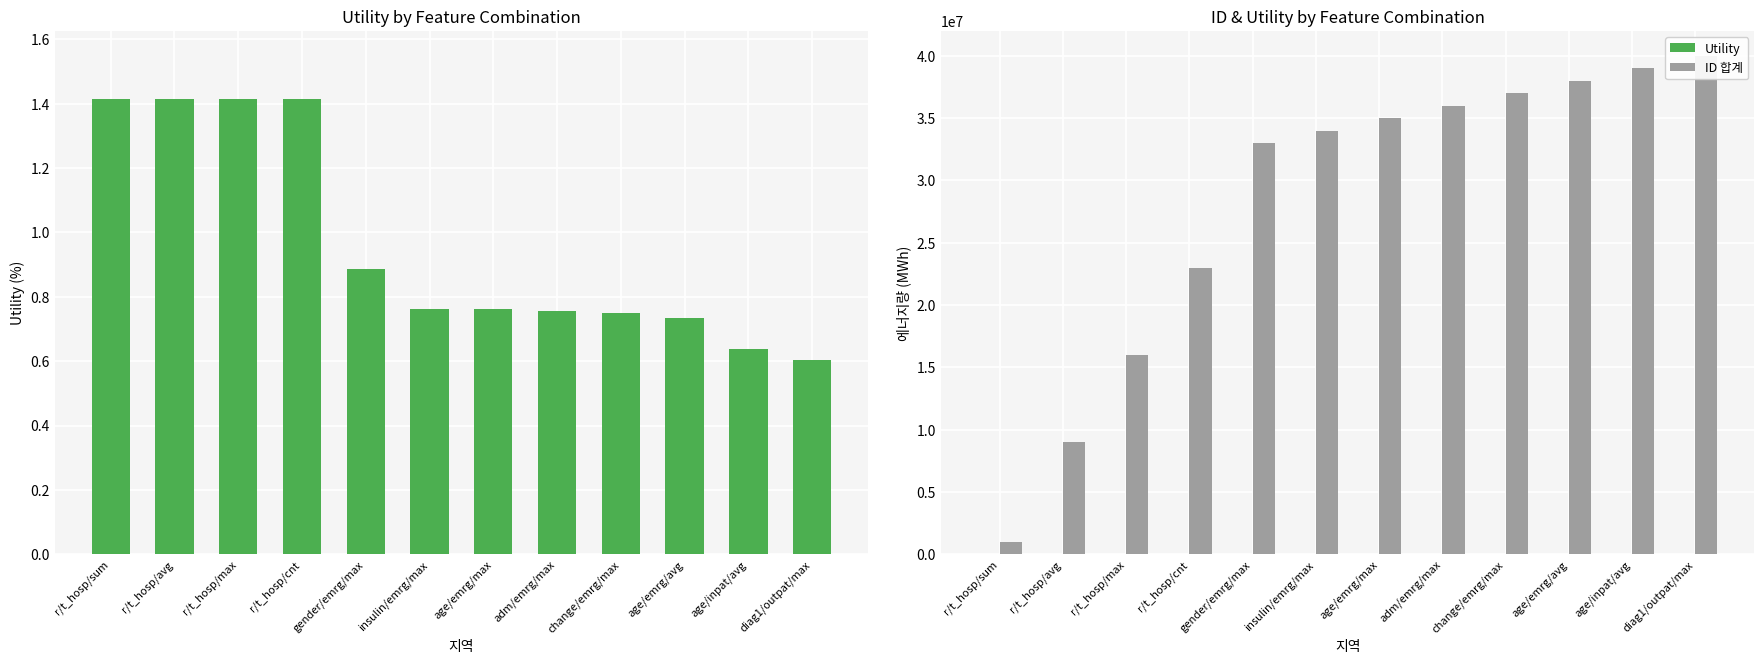

How many groups of bars are there?

12